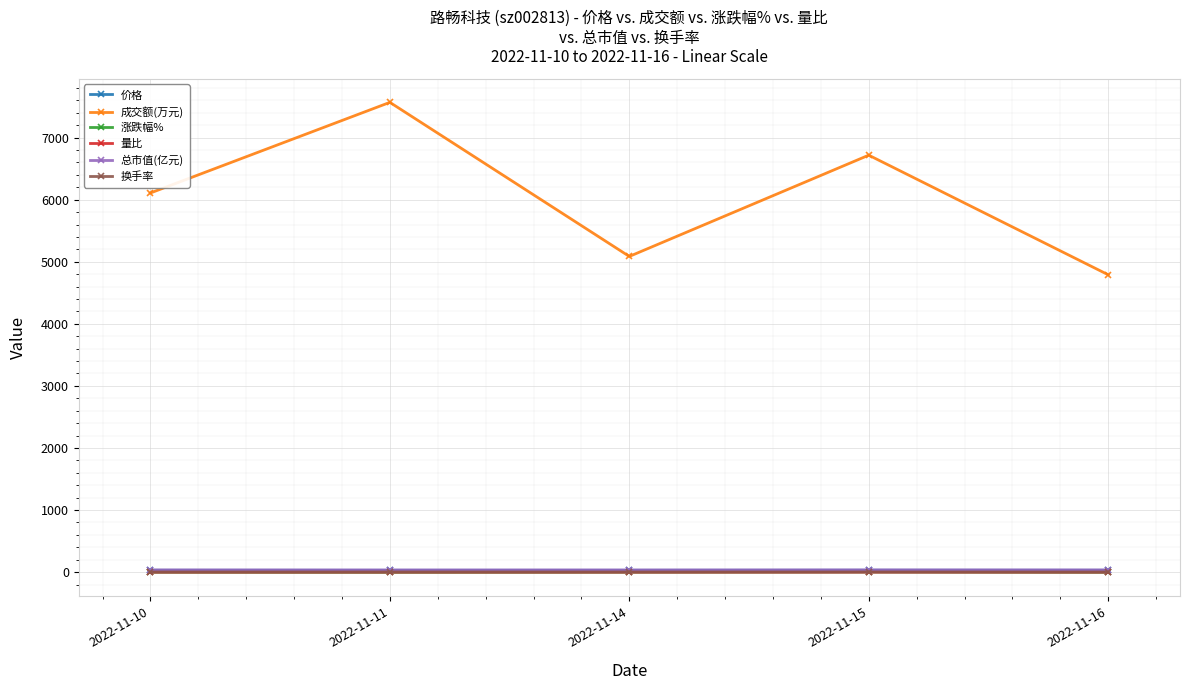

What is the average value of the 量比 series?

0.7